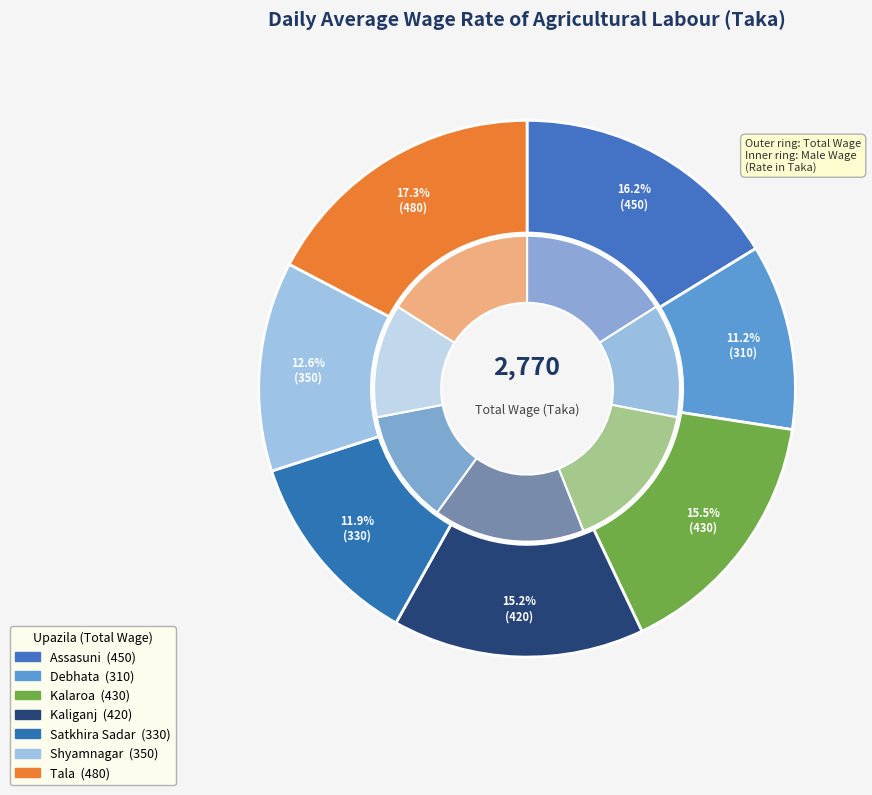

How many segments does this pie chart have?

7